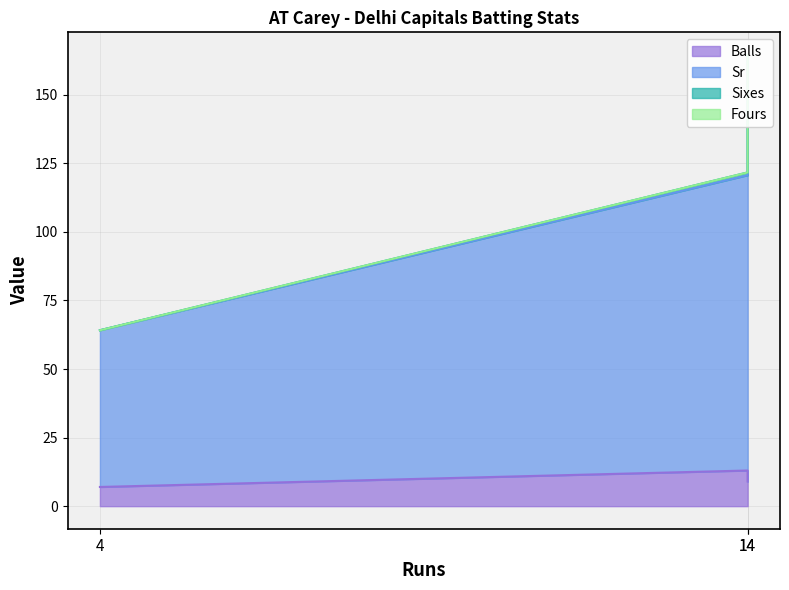

Rank the series at 4 from lowest to highest value.

Sixes, Fours, Balls, Sr